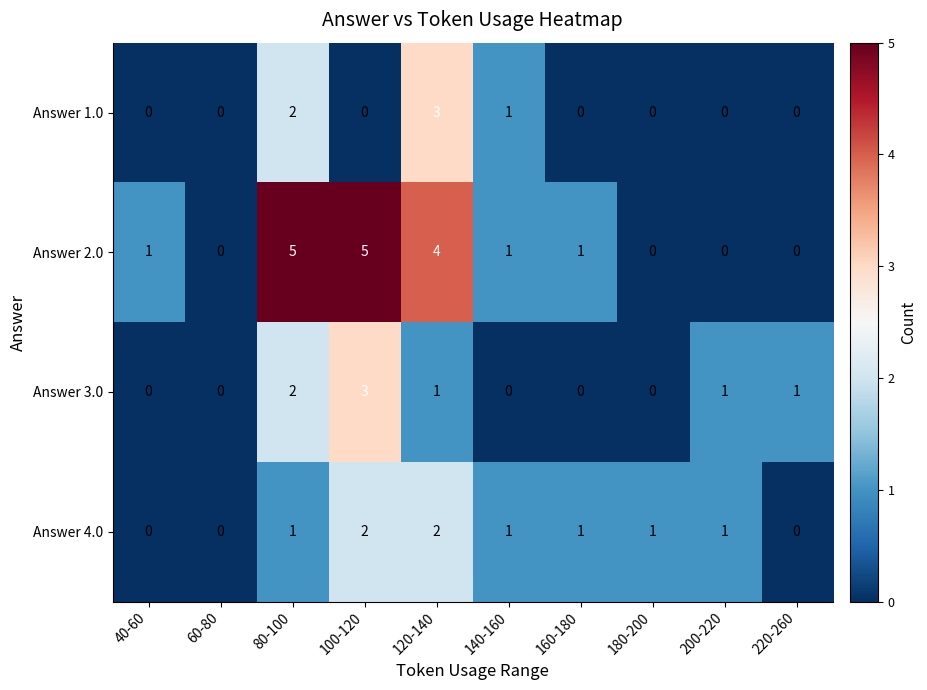

What is the difference between the second highest and second lowest values in the Answer 2.0 series?

5